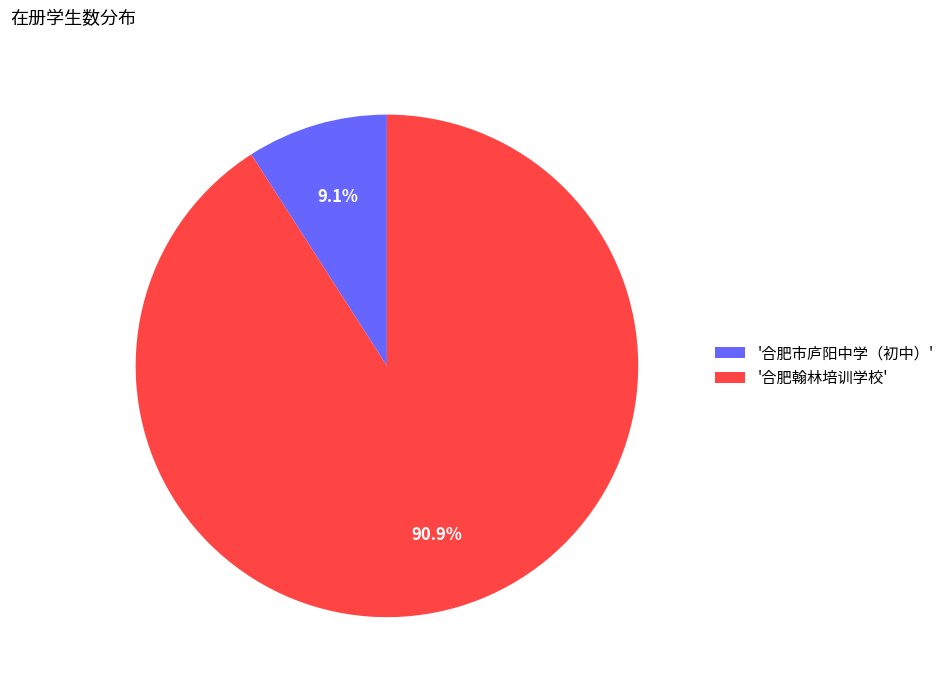

Between '合肥翰林培训学校' and '合肥市庐阳中学（初中）', which is larger?

'合肥翰林培训学校'